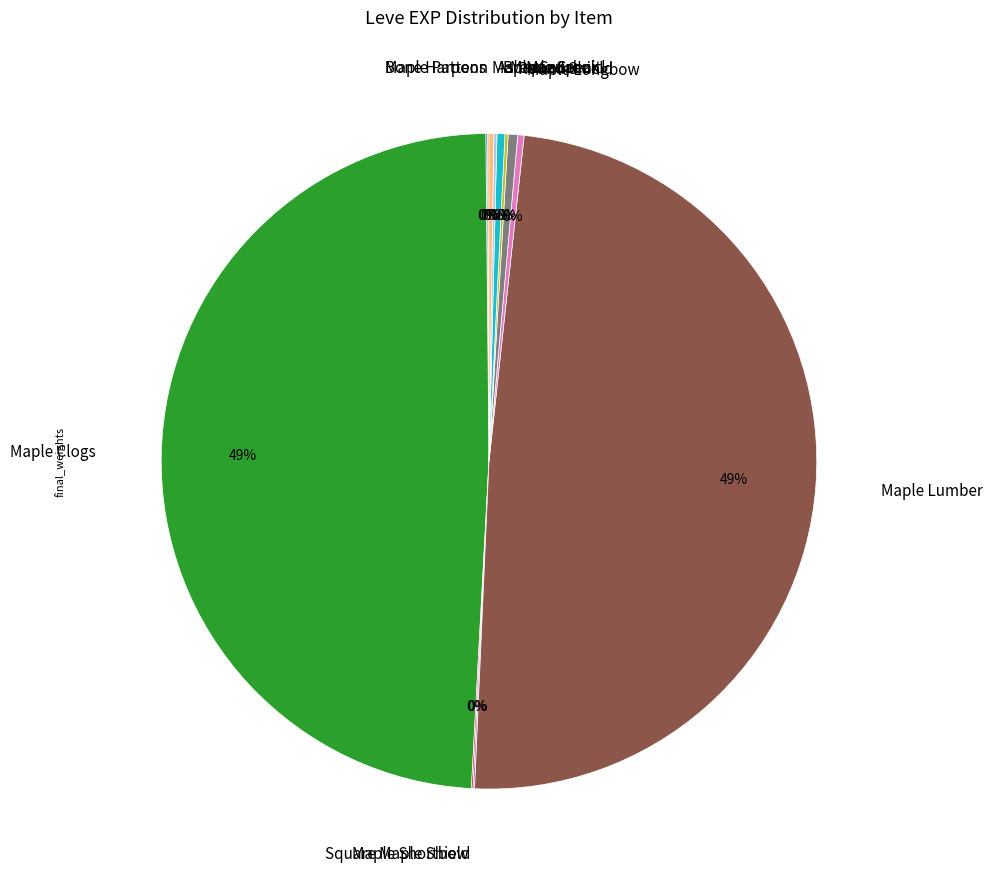

Is there a majority slice in this chart?

No